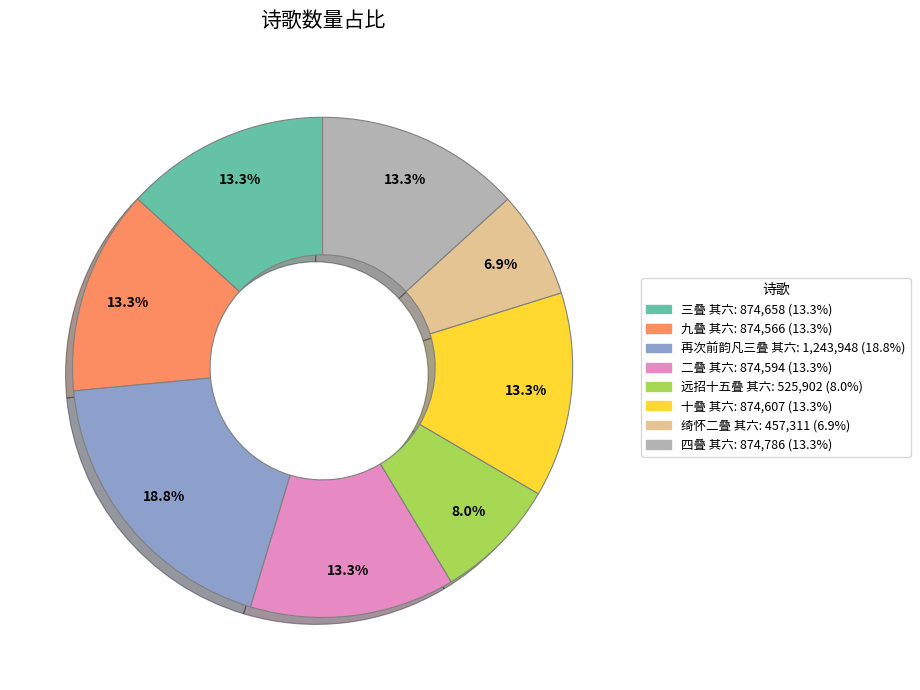

Which slice is the smallest?

绮怀二叠 其六